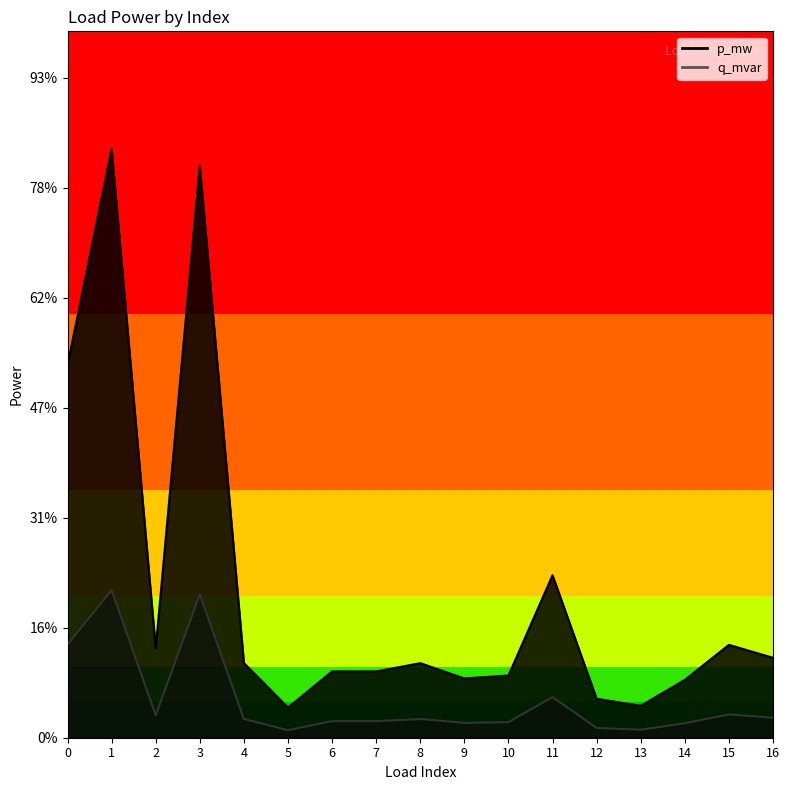

In q_mvar, how many points are higher than both neighbors (excluding endpoints)?

6